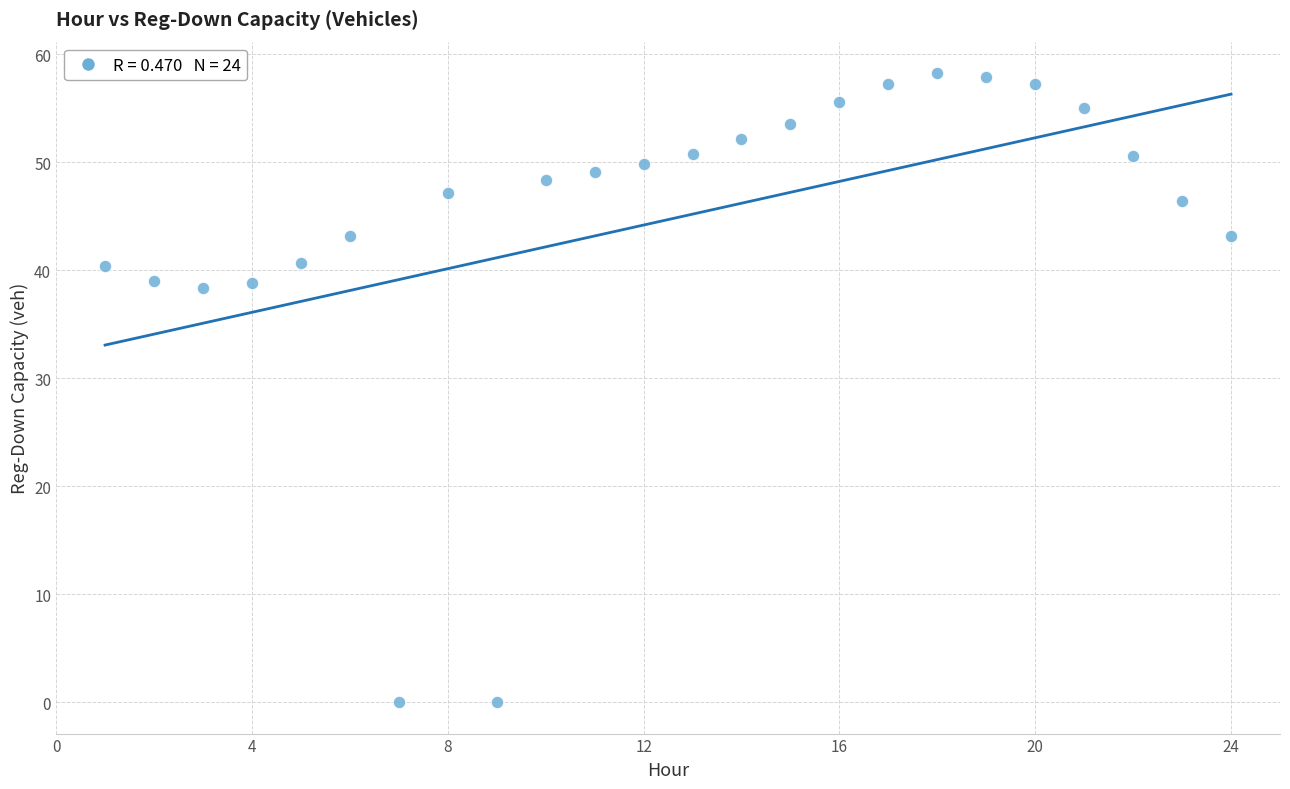

What is the range of Y values (max minus min)?

58.3